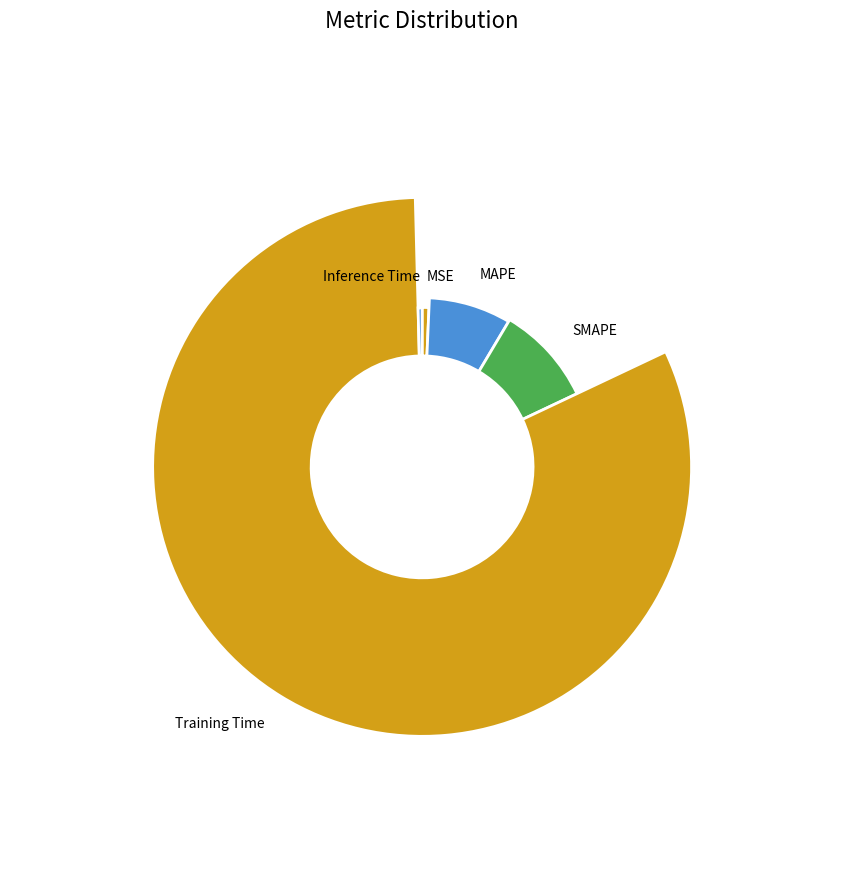

What percentage is NOT represented by SMAPE?

90.6%